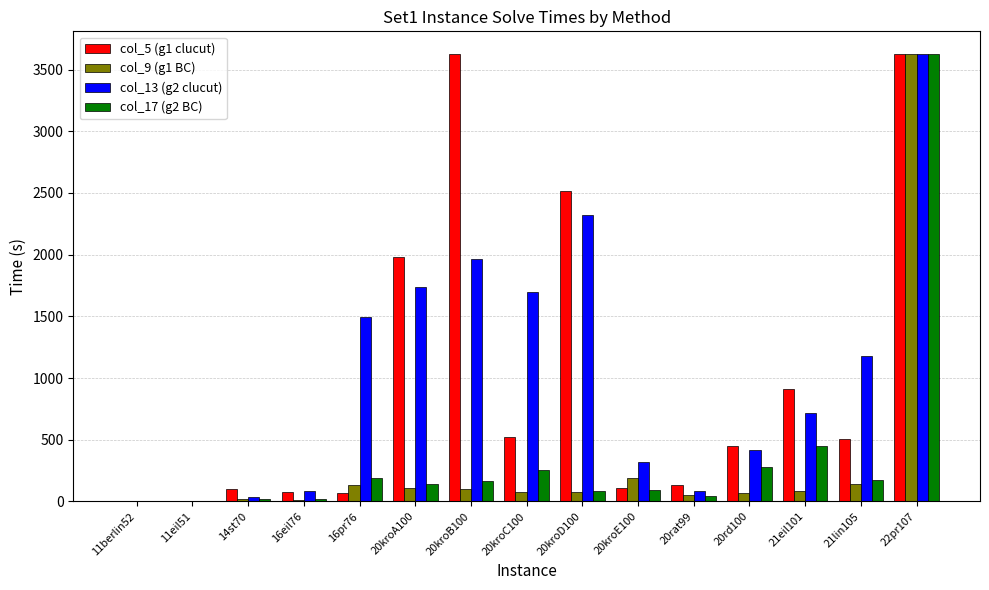

The value of col_13 (g2 clucut) at 21lin105 is 2029.9. True or false?

False